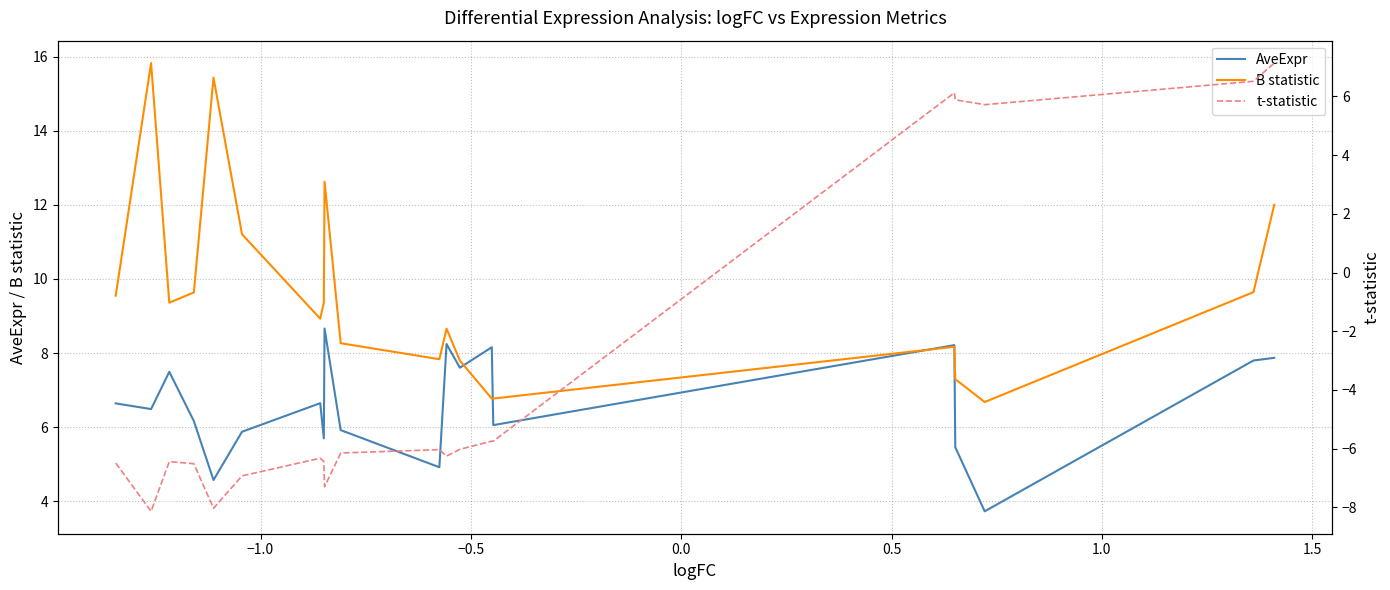

What is the highest value of the B statistic series?

15.8